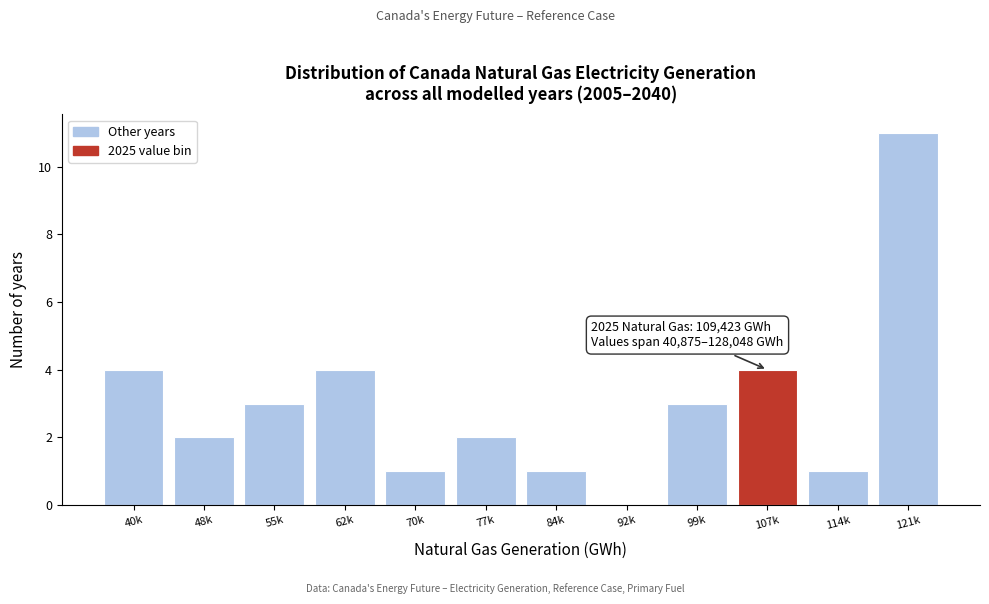

Reading right to left, list all the values displayed in this chart.

121k=11	114k=1	107k=4	99k=3	92k=0	84k=1	77k=2	70k=1	62k=4	55k=3	48k=2	40k=4